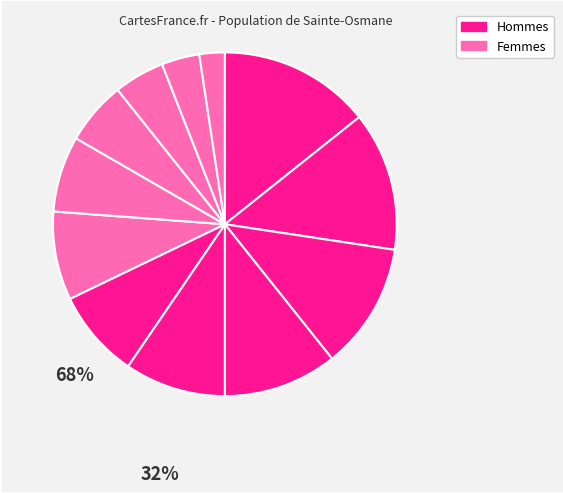

How many segments does this pie chart have?

12